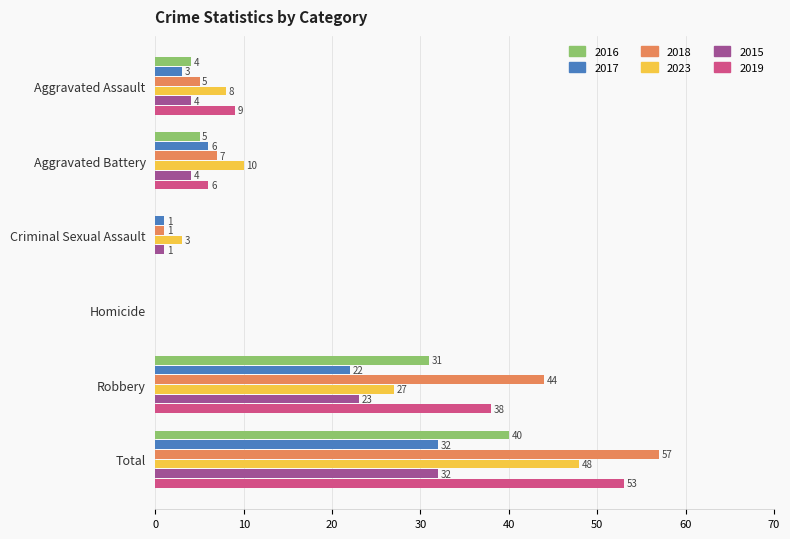

What are all the series names shown in the legend?

2016, 2017, 2018, 2023, 2015, 2019